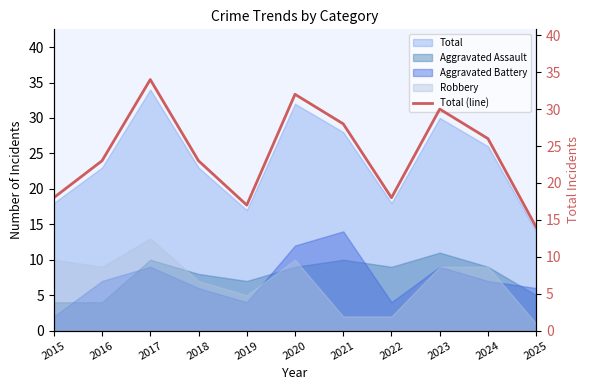

List the labels in order of value, smallest first.

2025, 2019, 2015, 2022, 2016, 2018, 2024, 2021, 2023, 2020, 2017